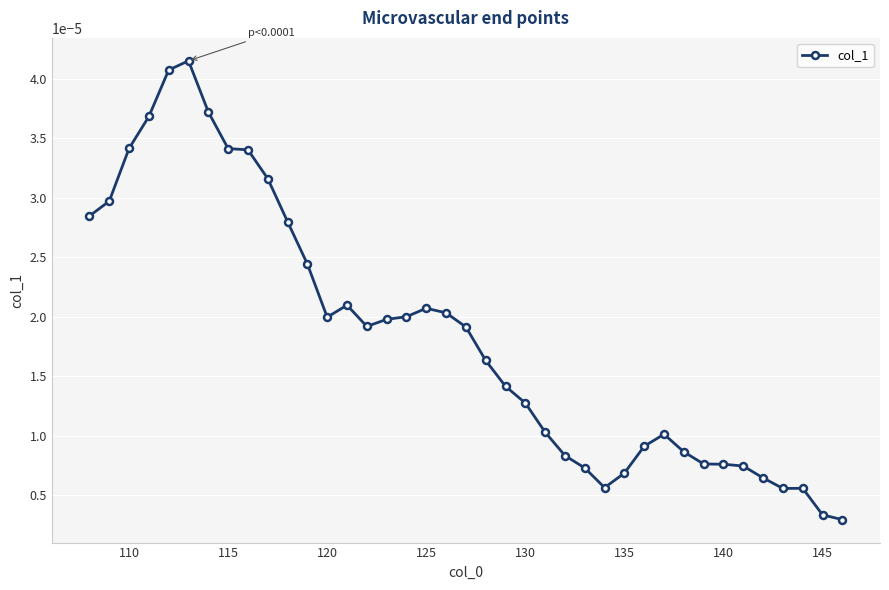

Is this an area chart (filled region under the line)?

No